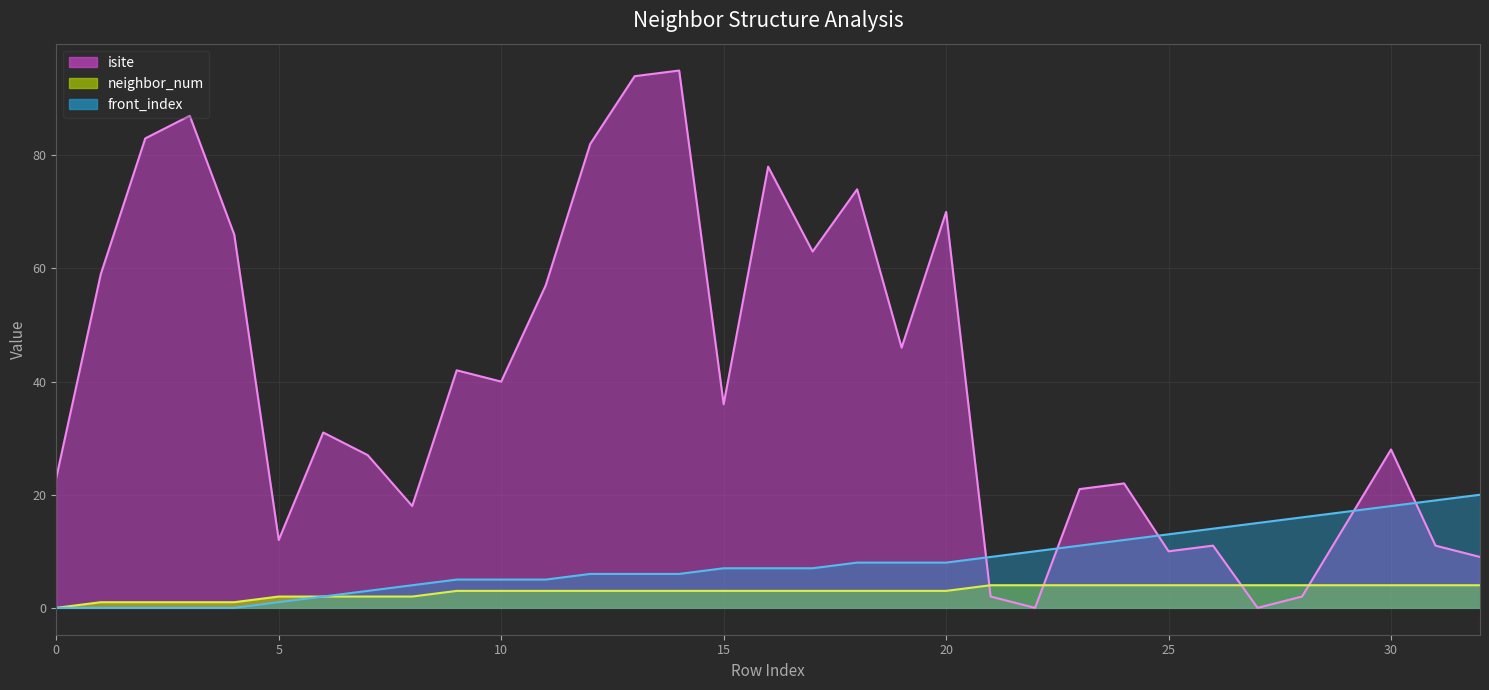

Which series has the widest spread of values?

isite